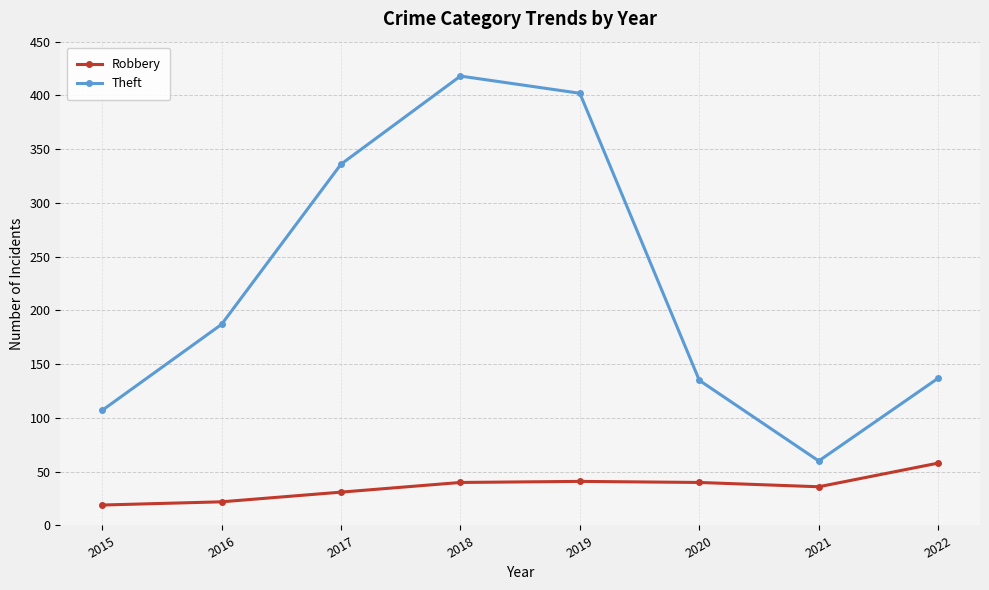

What is the total value across all series at 2018?

458